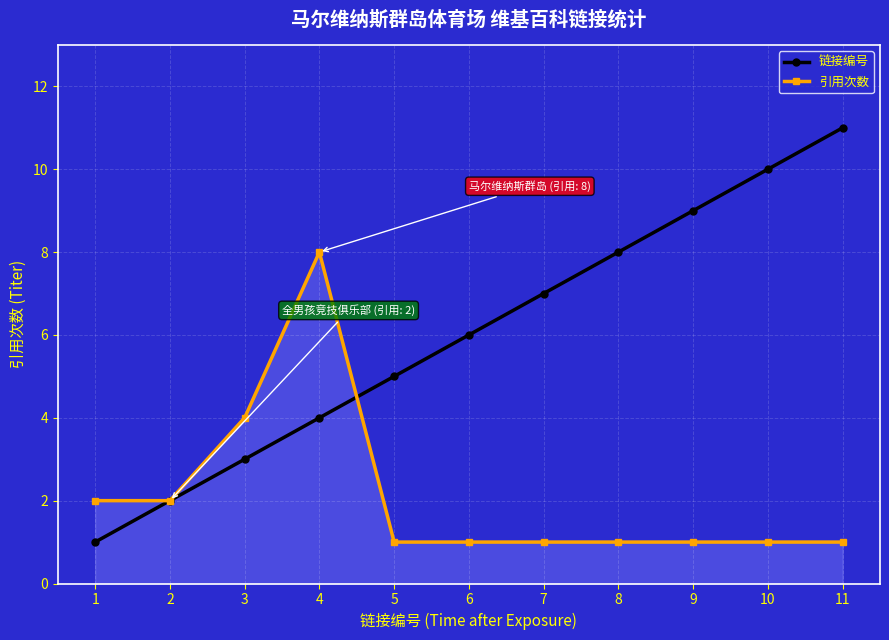

List the series in order of their overall mean, highest first.

链接编号, 引用次数